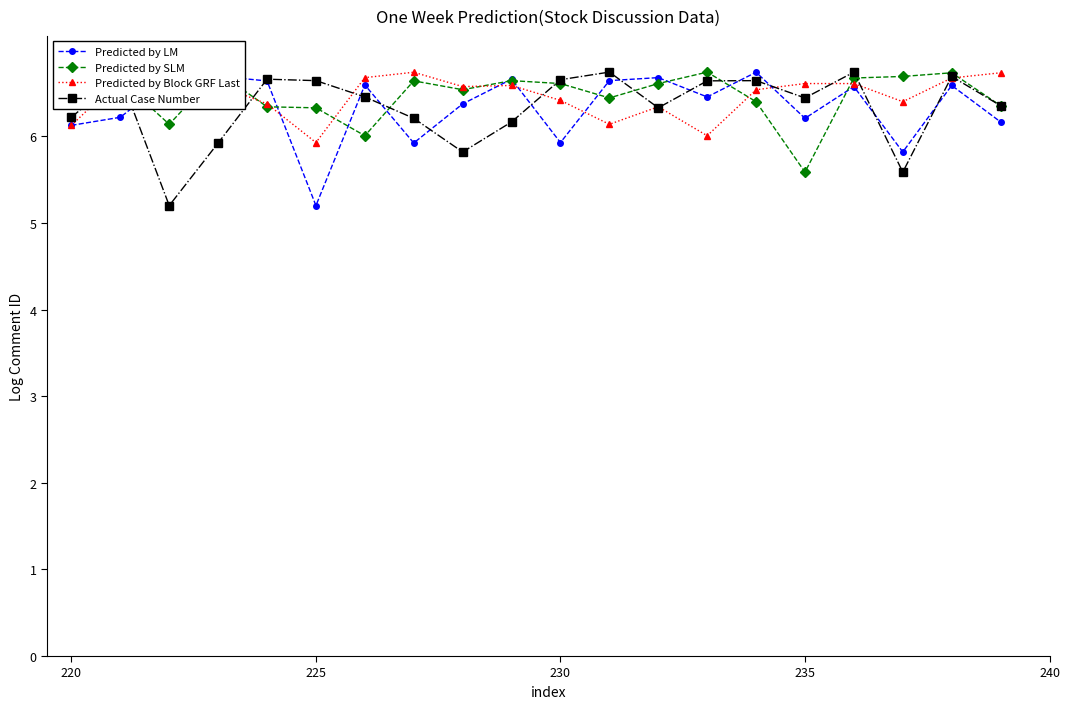

The Actual Case Number series shows 8.7 at 230. True or false?

False